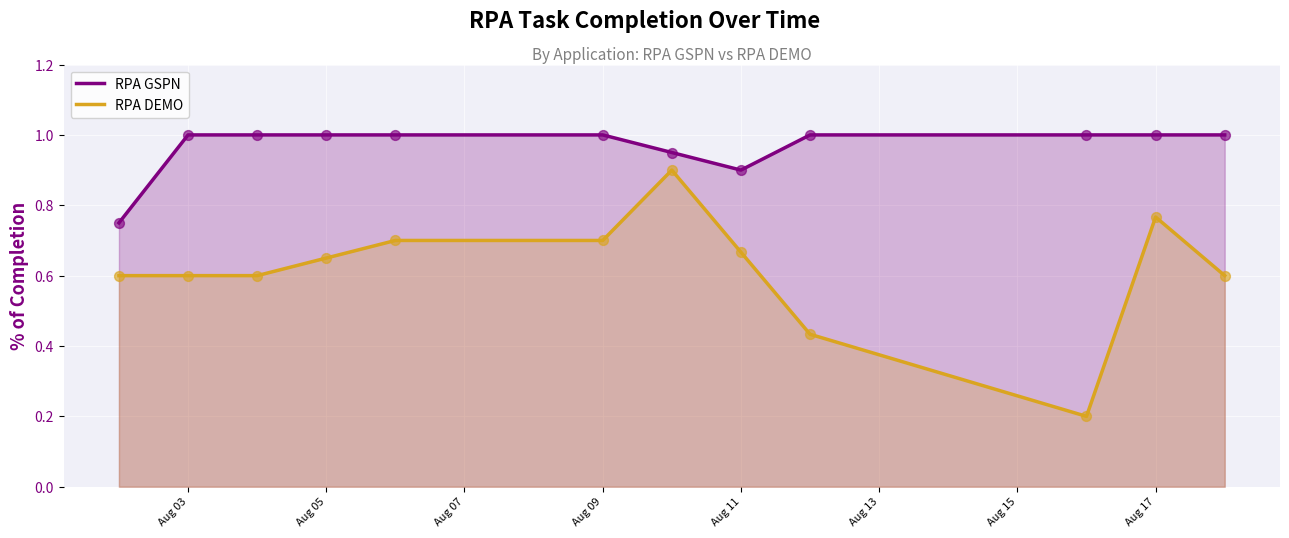

Which series contains the lowest Y value?

RPA DEMO